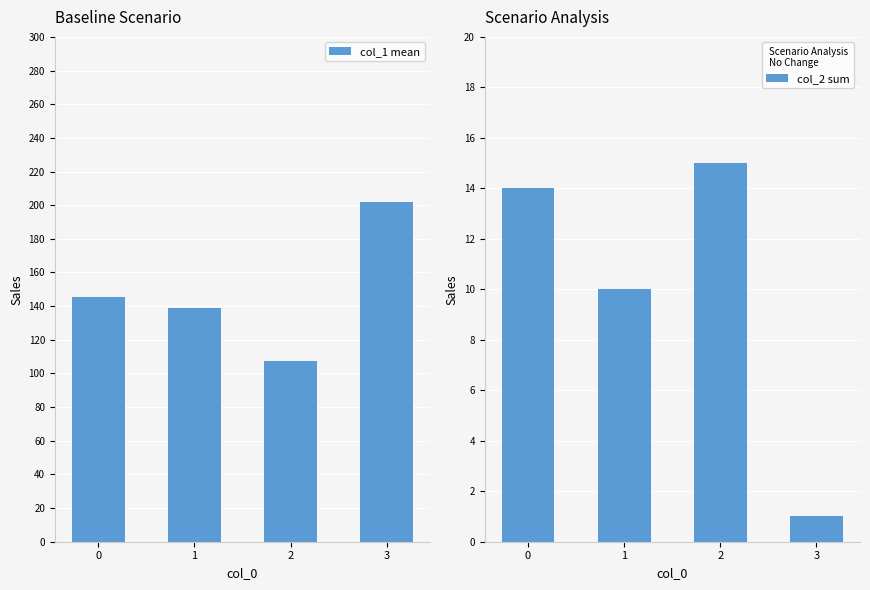

What is the difference between the col_2 sum values at 3 and 0?

13